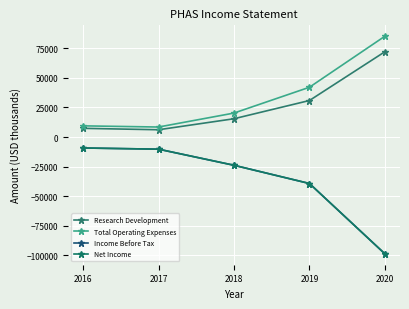

What is the maximum value shown in the chart?

85200